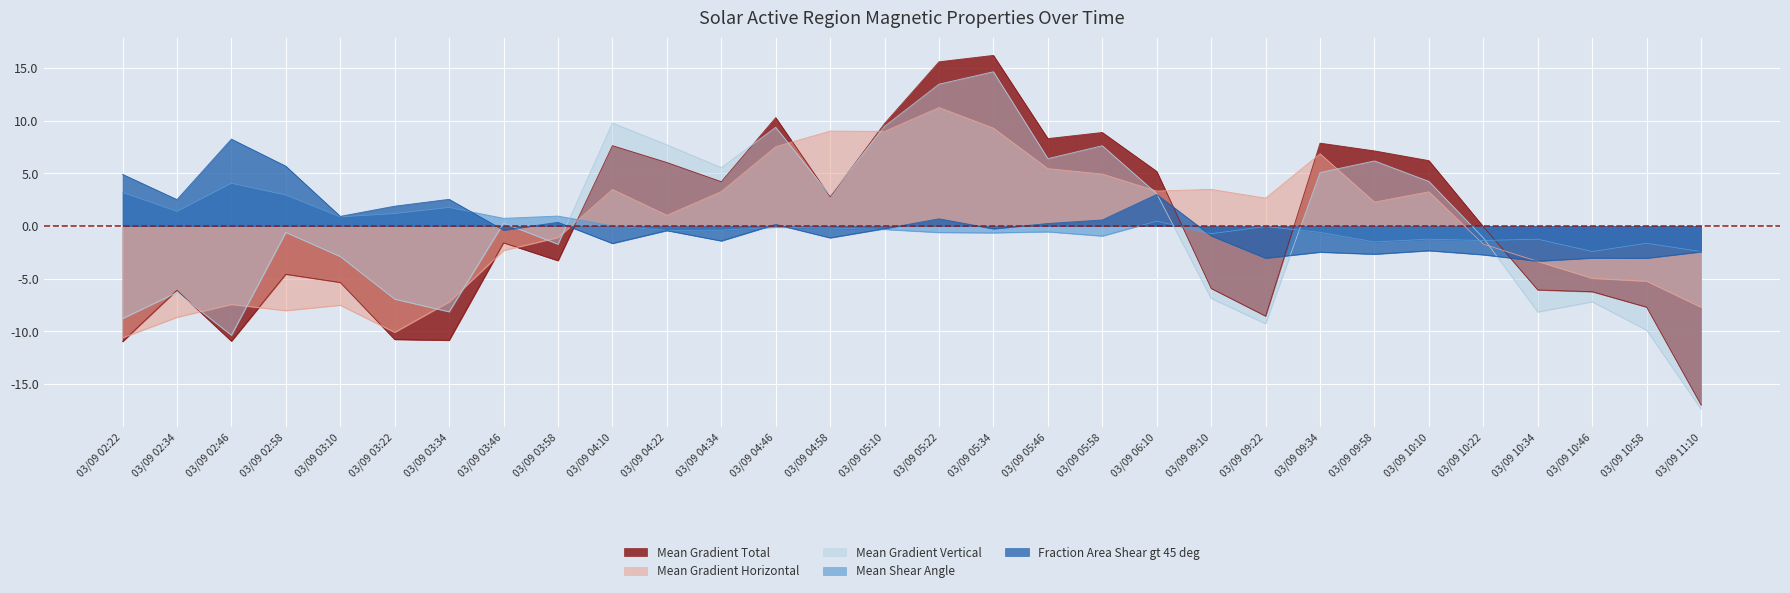

True or false: Mean Gradient Horizontal has more than 0 interior local peaks.

True